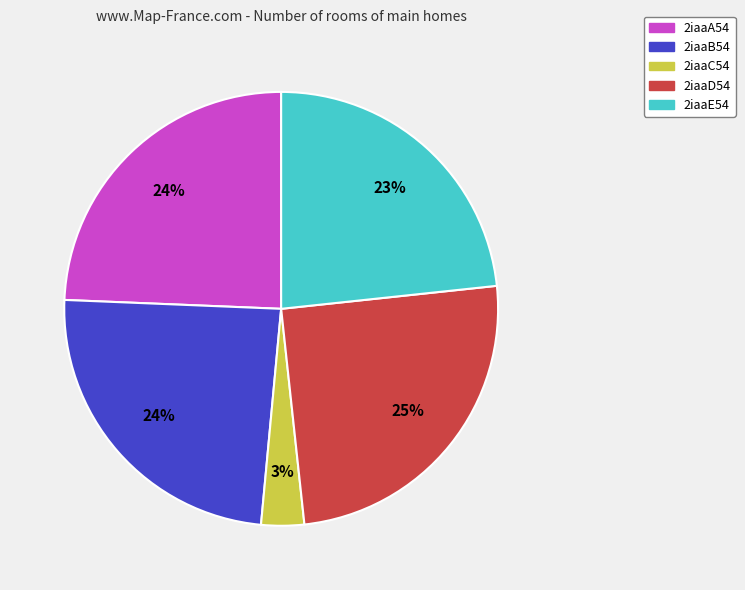

To the nearest percent, what is the difference between the largest and smallest slice percentages?

22%